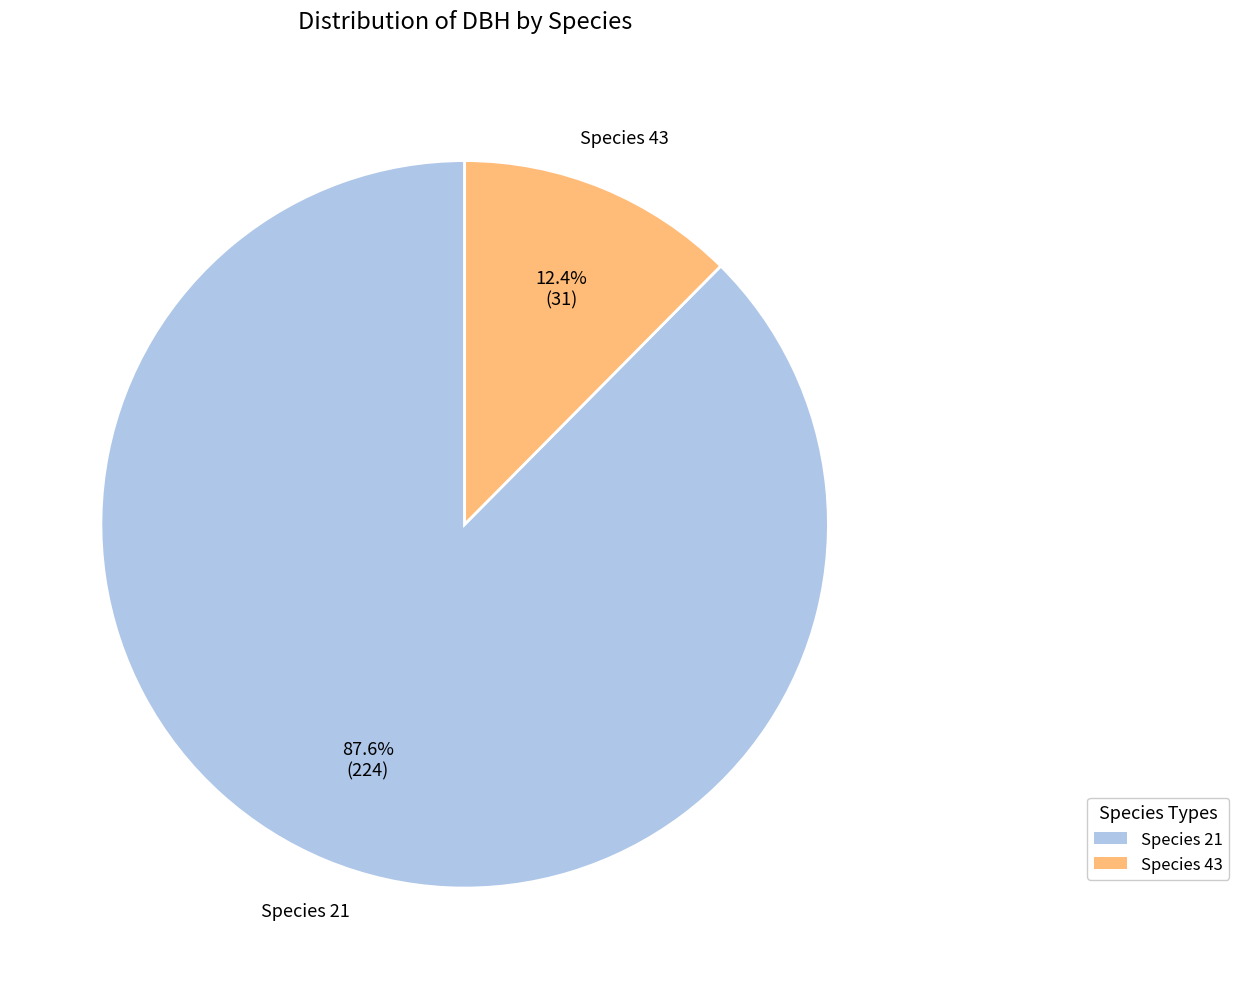

Which category has the smallest portion of the pie?

Species 43